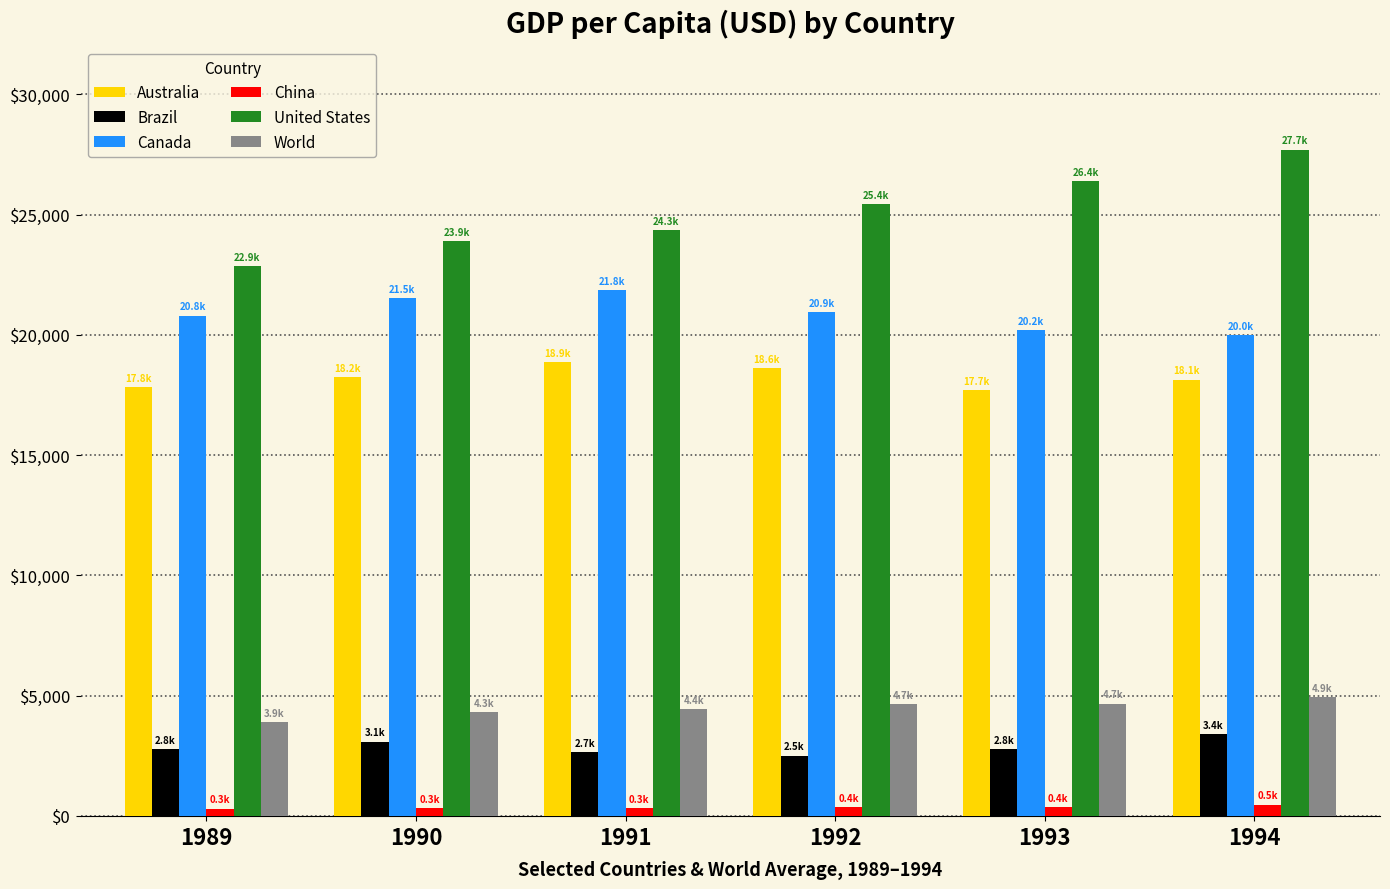

What is the value of the Brazil bar at the 3rd from the left?

2659.0